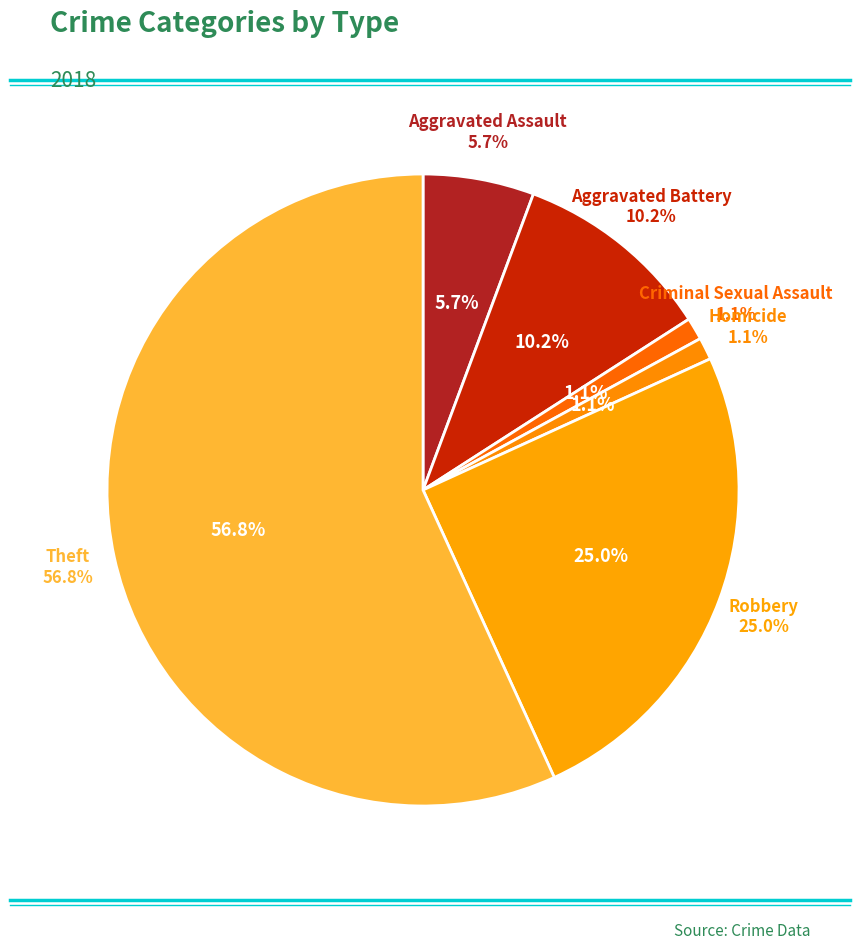

Between Theft and Aggravated Assault, which is larger?

Theft